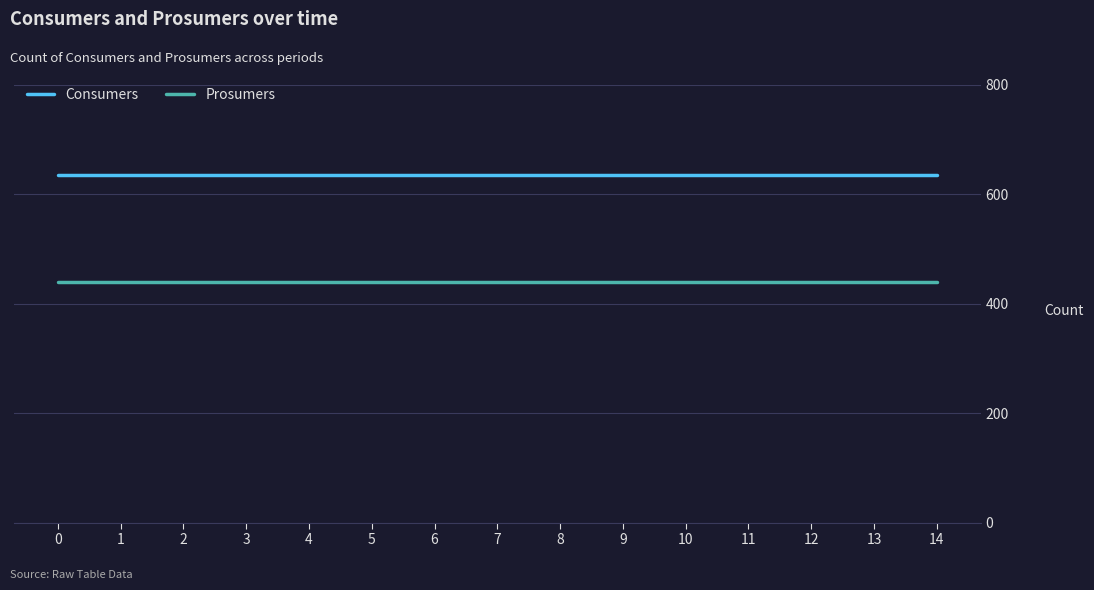

True or false: Prosumers and Consumers intersect in this chart.

False